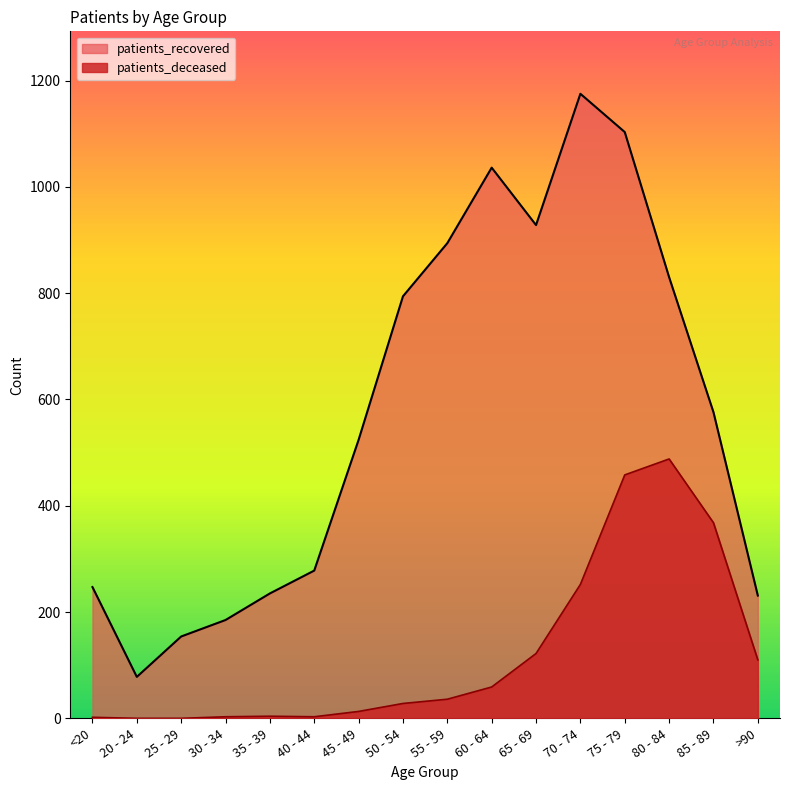

True or false: patients_recovered has a value of 235 at 35 - 39.

True